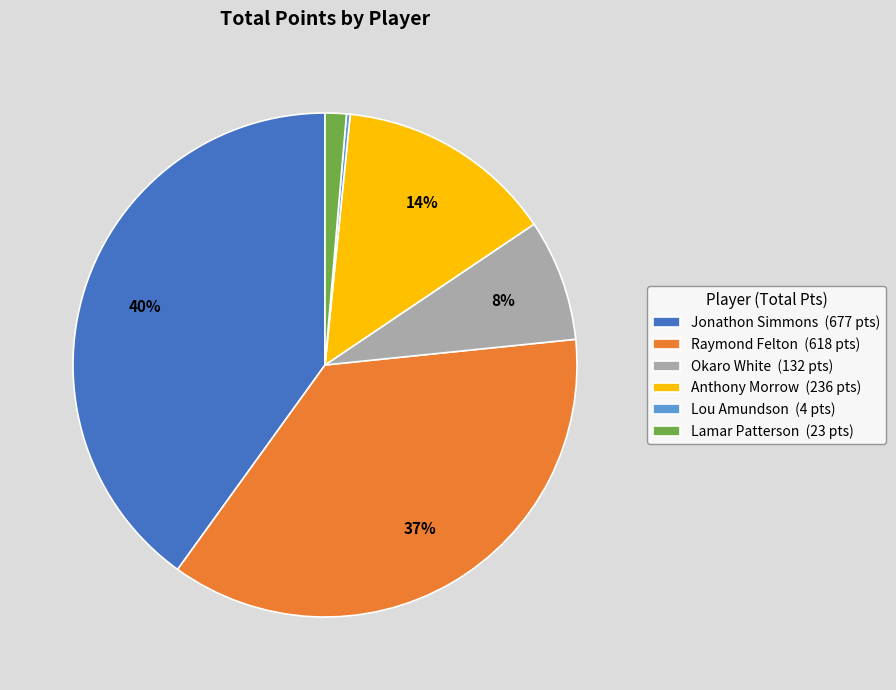

Does Jonathon Simmons (677 pts) account for over 50% of the chart?

No